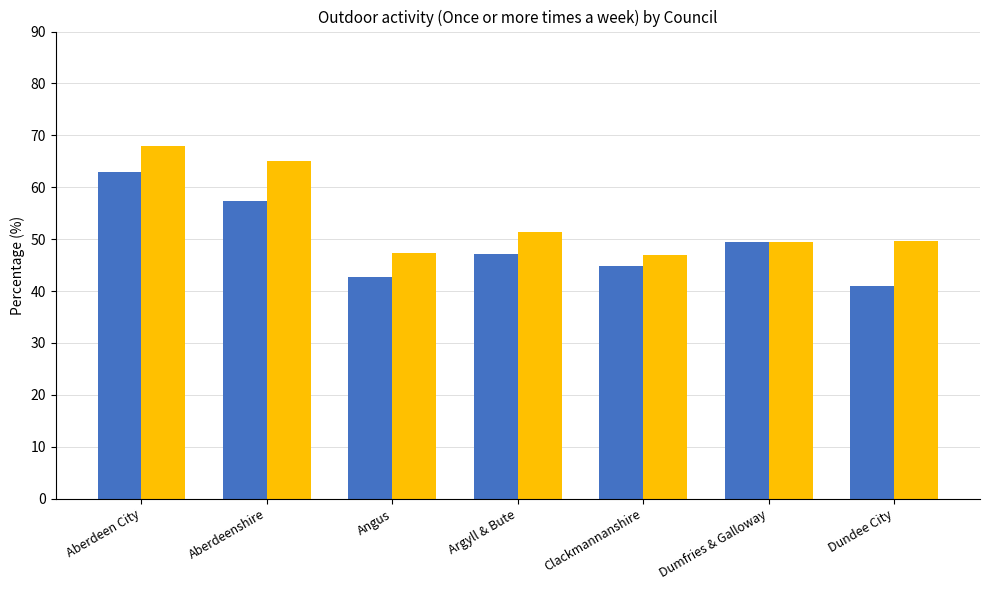

What is the value of the _All bar at the 2nd from the left?

57.4